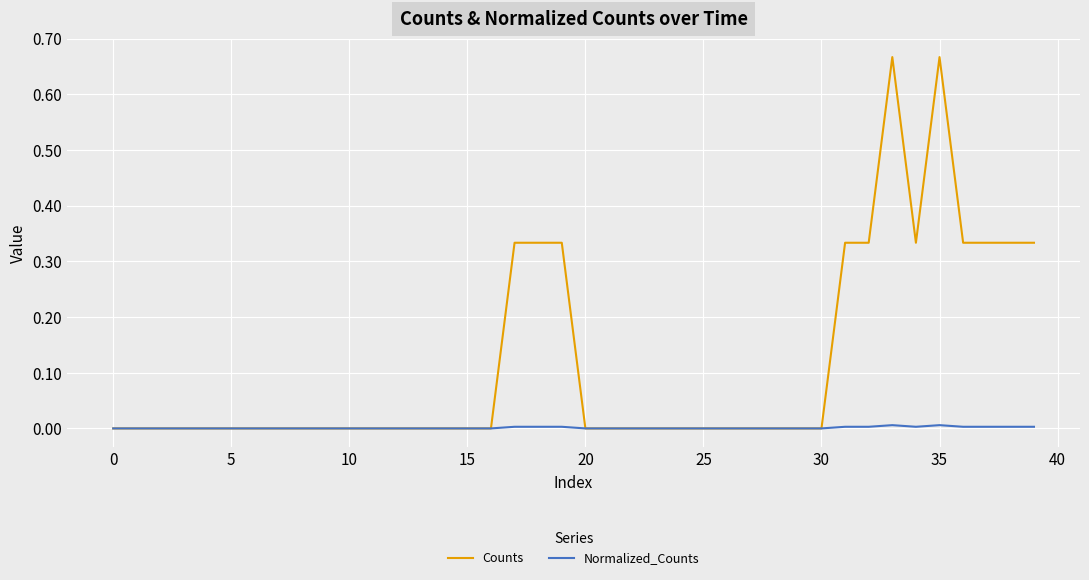

Which series has the largest total across all categories?

Counts